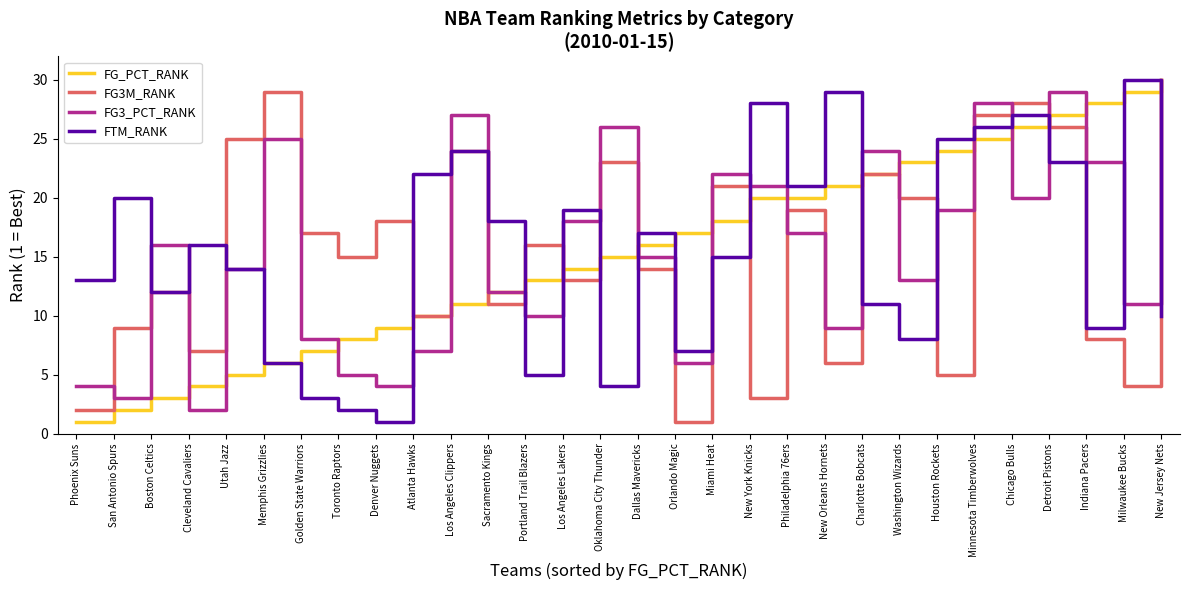

True or false: FG_PCT_RANK has more than 1 interior local peaks.

False